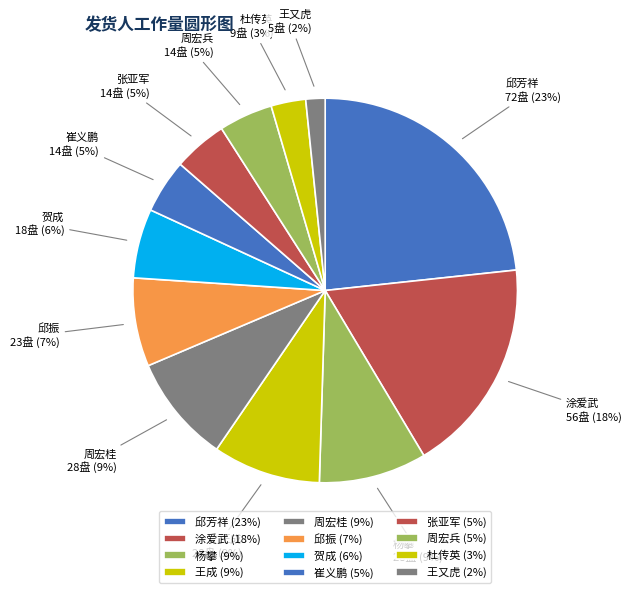

To the nearest percent, what is the difference between the 周宏桂 and 贺成 slice percentages?

3%